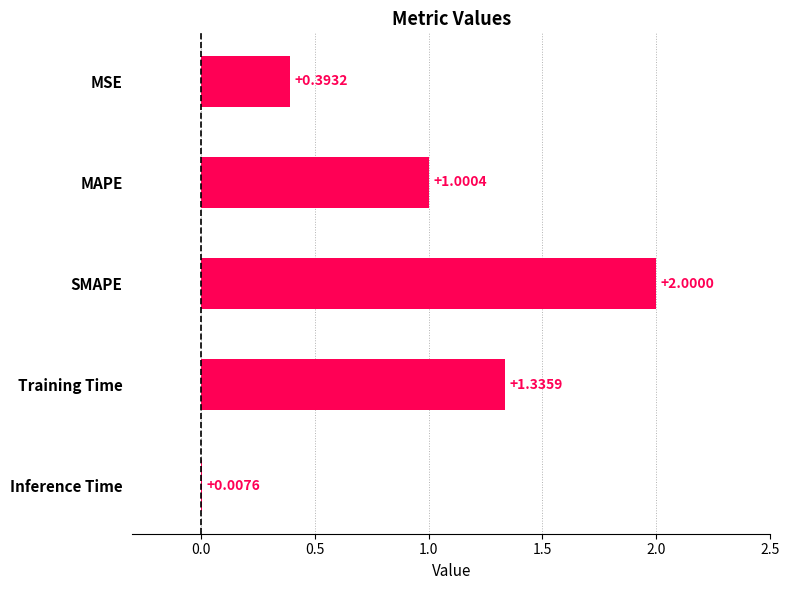

What is the sum of all values?

4.7